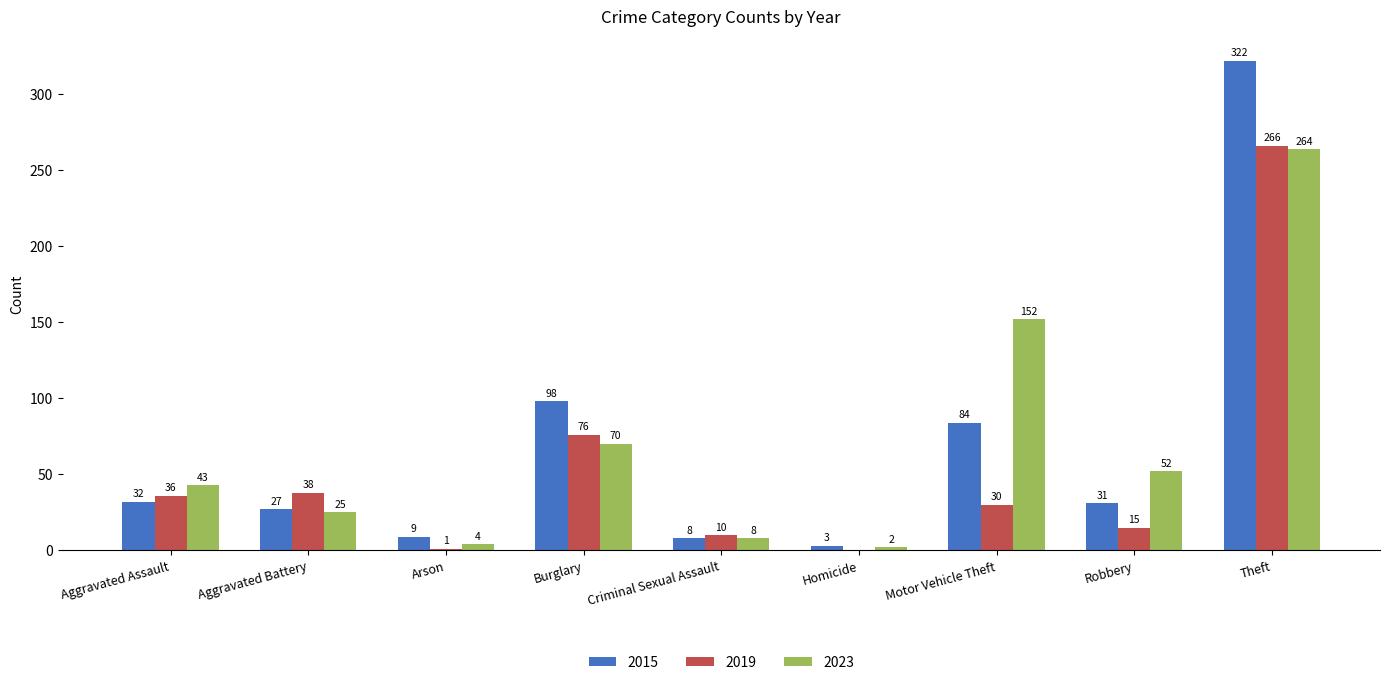

What is the difference between the 2019 values at Aggravated Assault and Robbery?

21